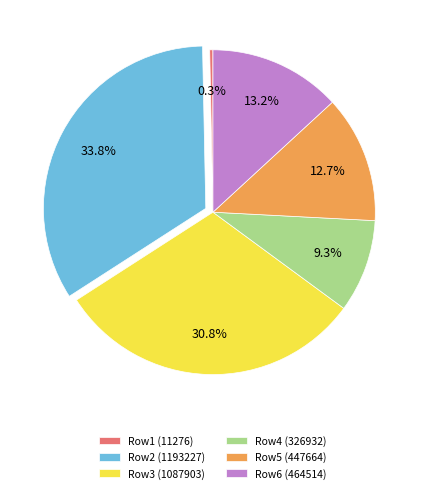

Which slice is the smallest?

Row1 (11276)